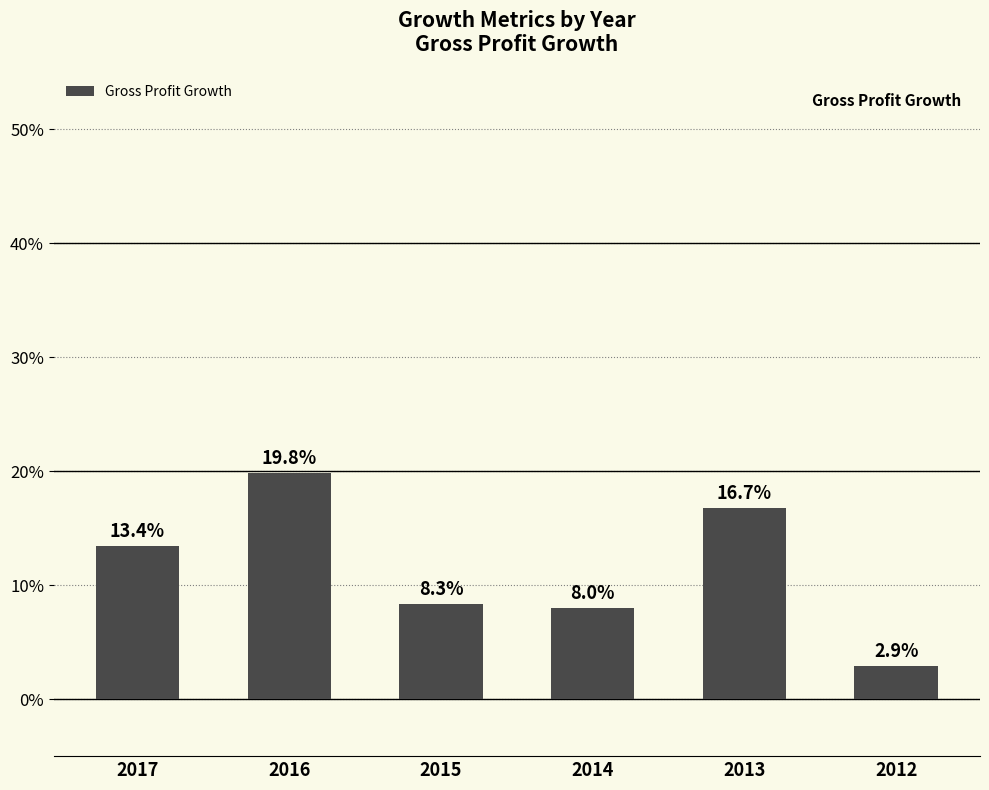

Are the bars horizontal?

No